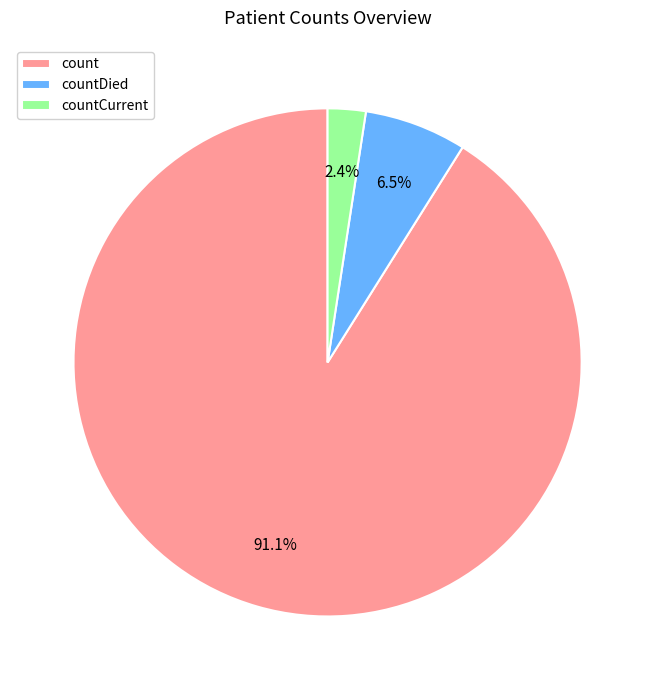

Between count and countCurrent, which is larger?

count